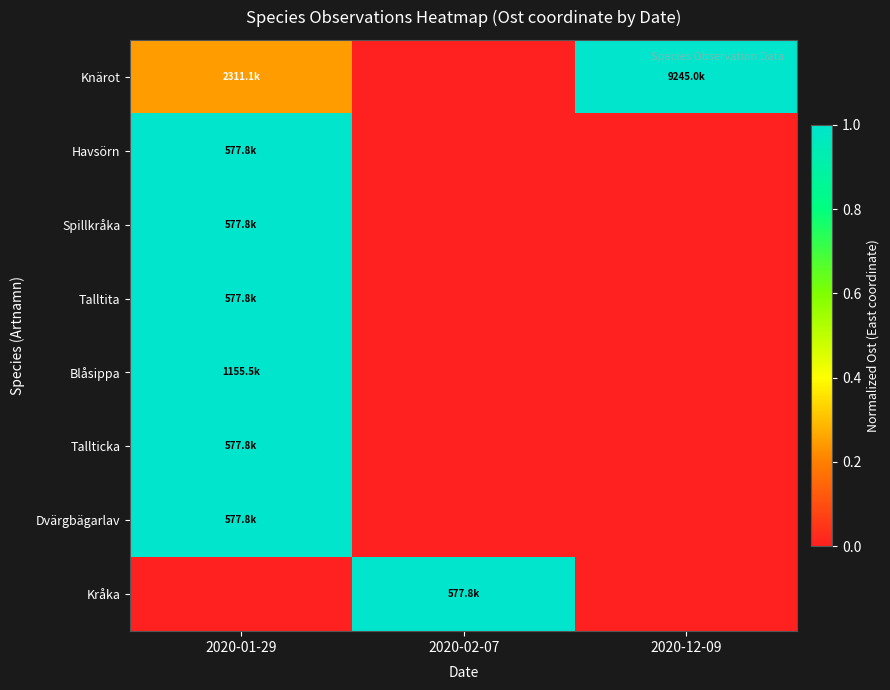

Which label corresponds to the largest value in the chart?

2020-12-09